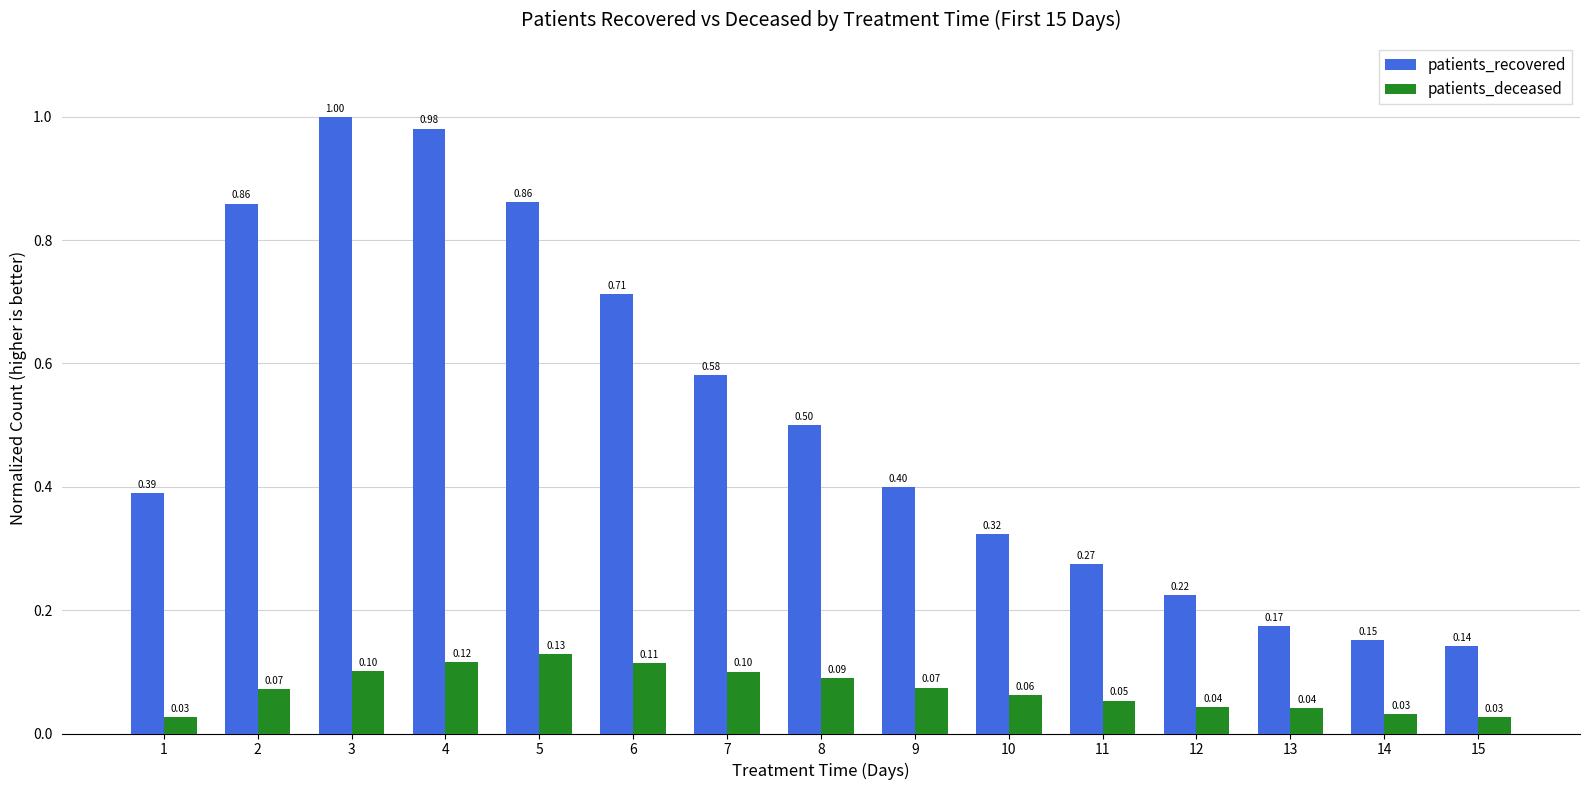

Are the bars horizontal?

No